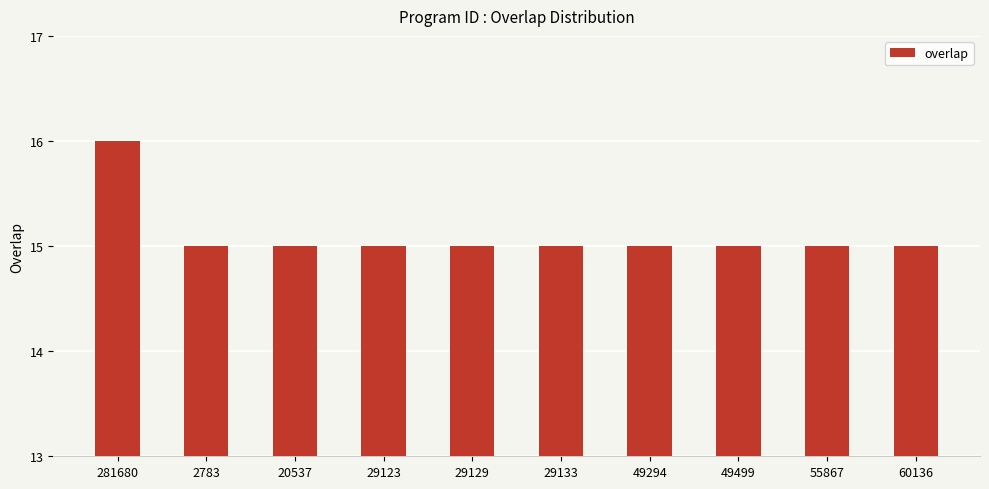

Reading left to right, what are all the values shown in this chart?

16	15	15	15	15	15	15	15	15	15